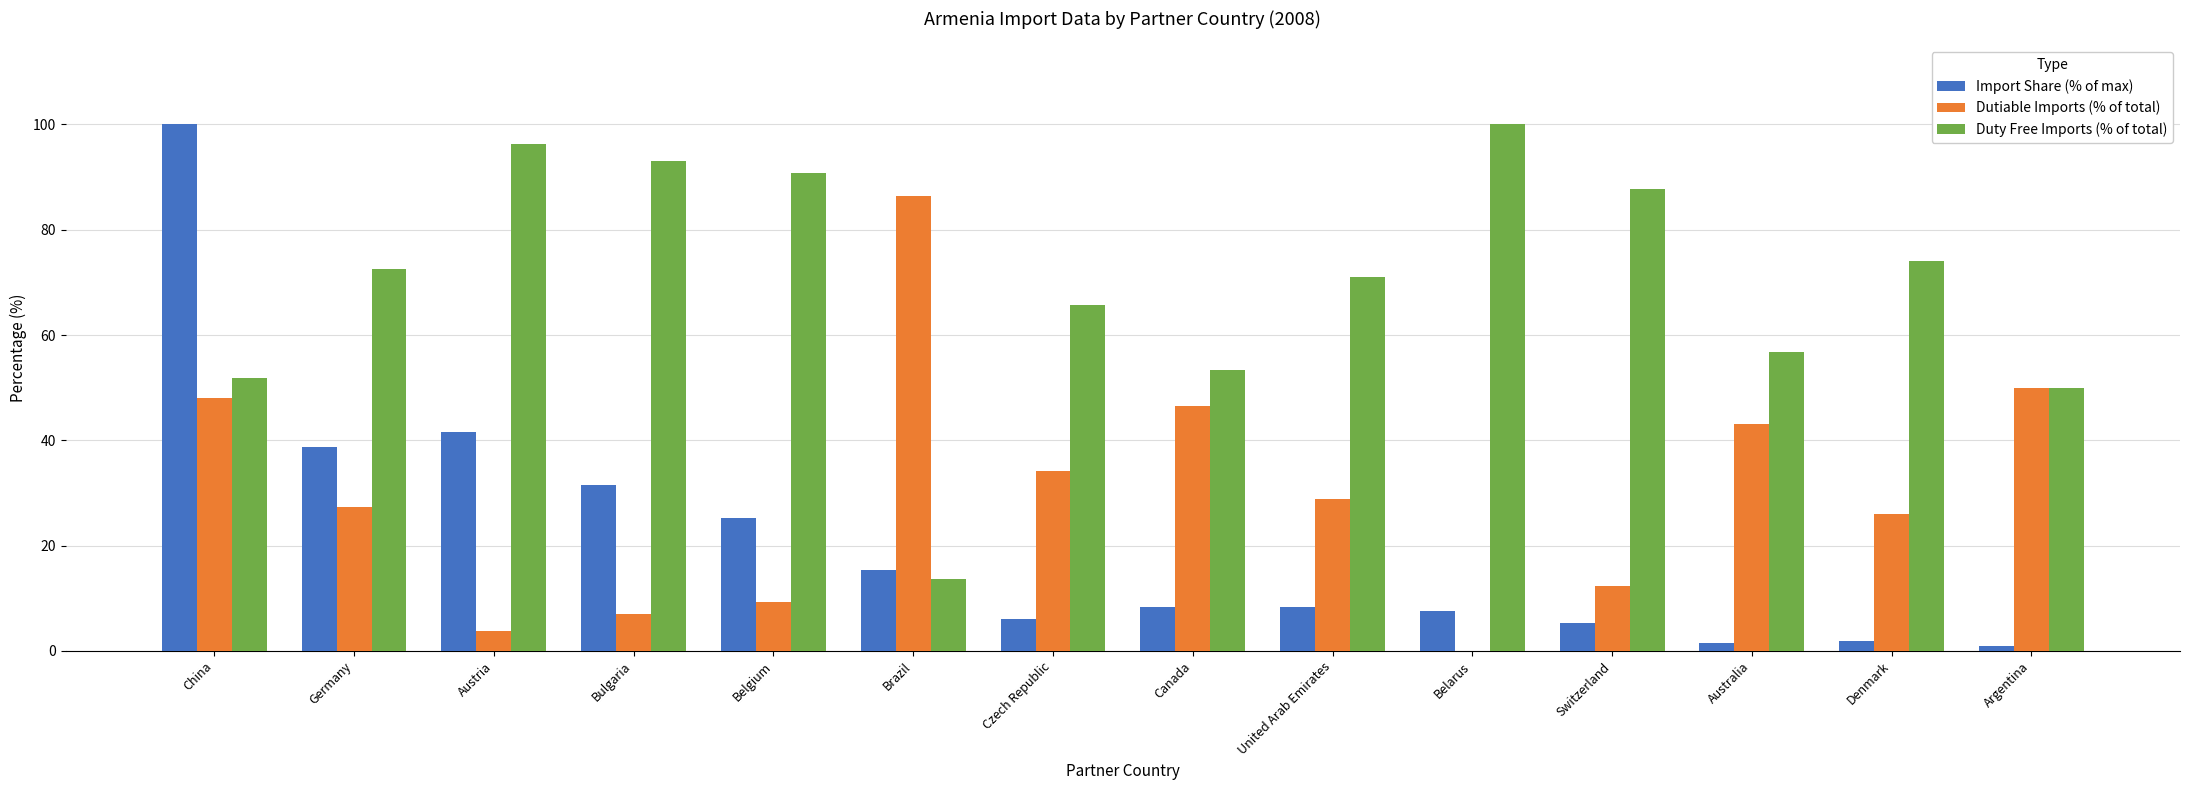

What is the spread (max minus min) of values at Australia?

55.4